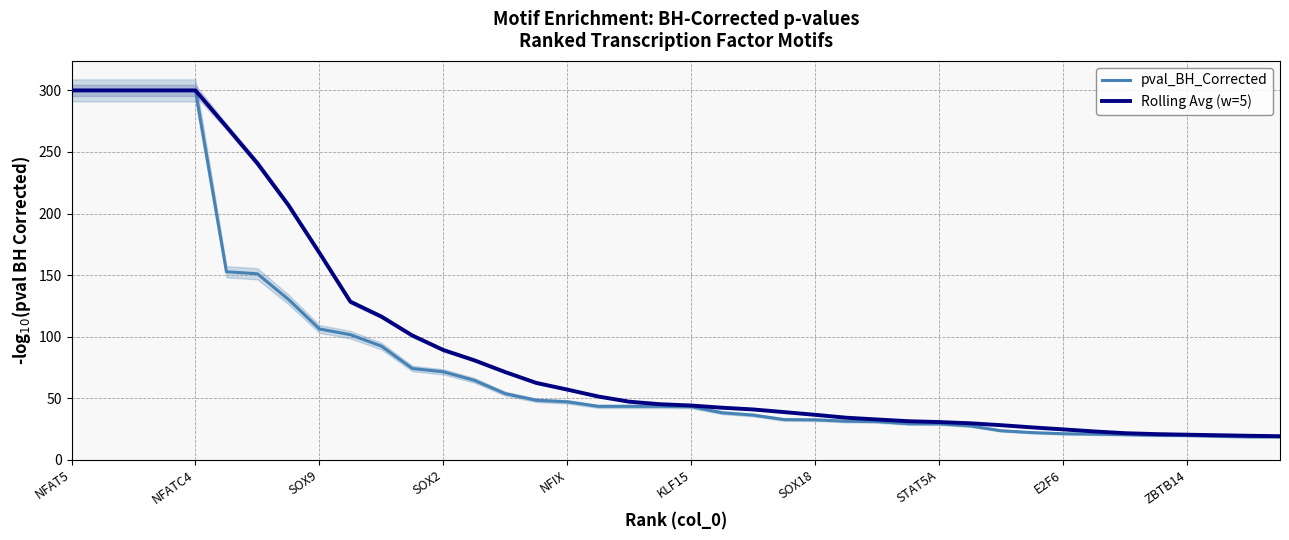

How many values in the Rolling Avg (w=5) series exceed 45?

20